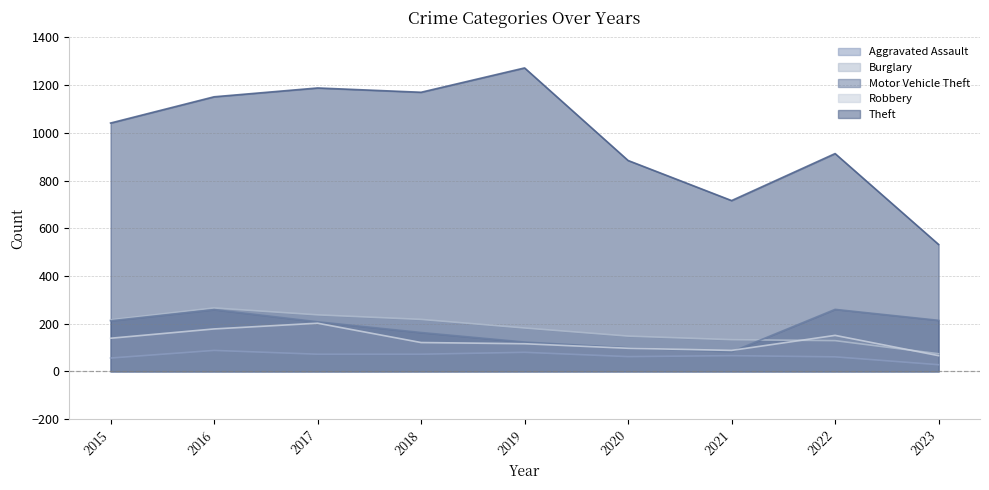

Is the value of Robbery at 2017 greater than the value of Motor Vehicle Theft at 2022?

No